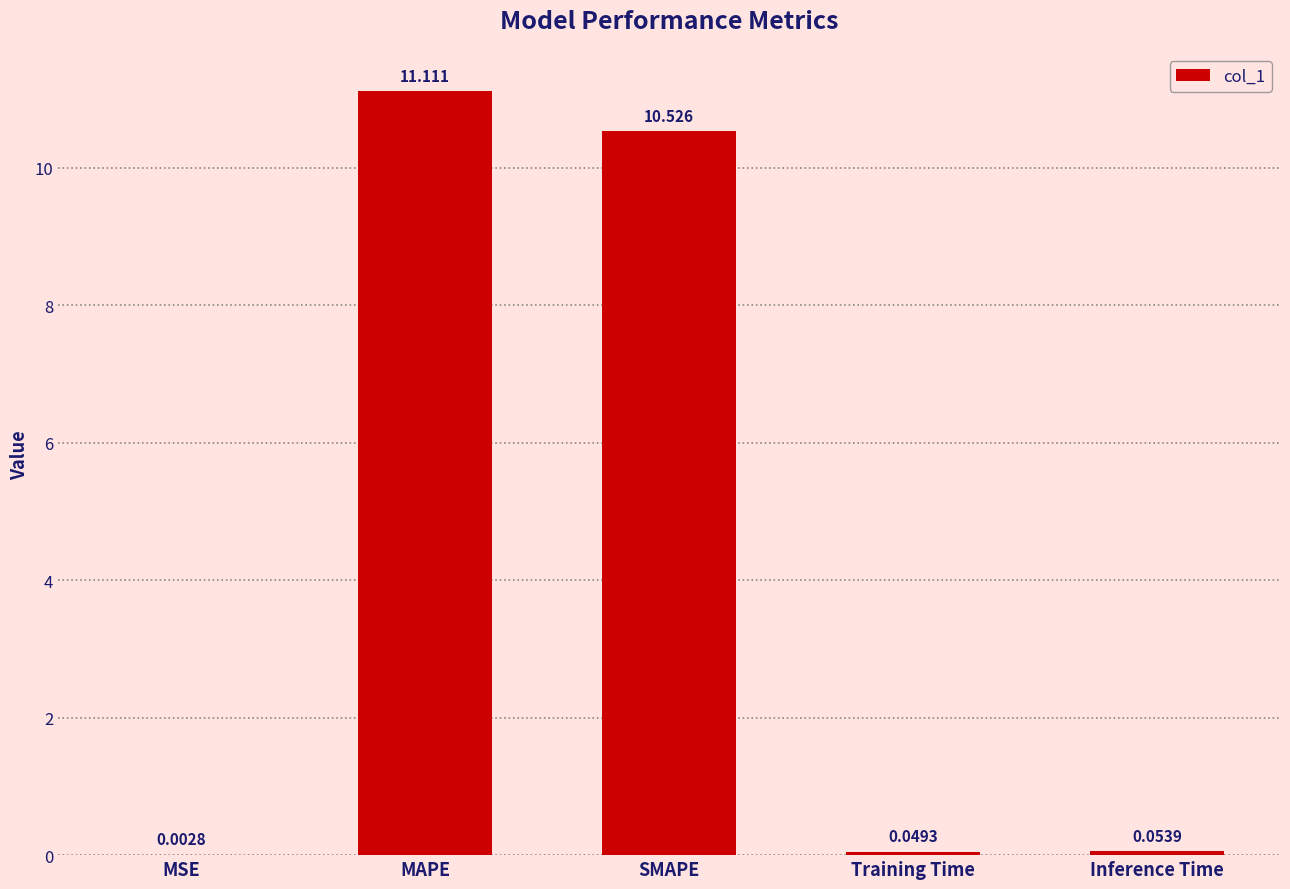

Which label corresponds to the largest value in the chart?

MAPE